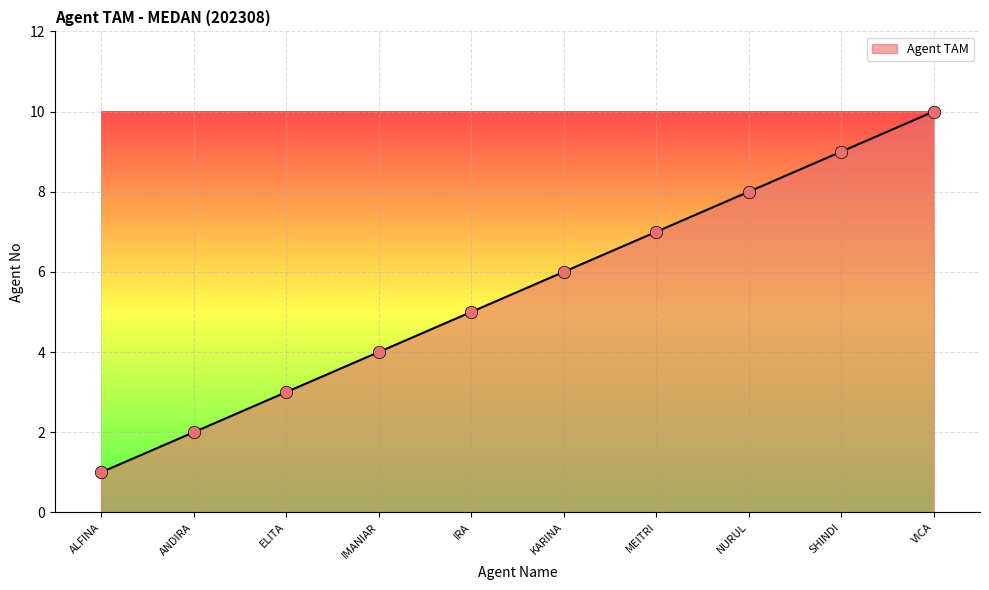

What is the ratio of the value at NURUL to the value at ALFINA?

8.0